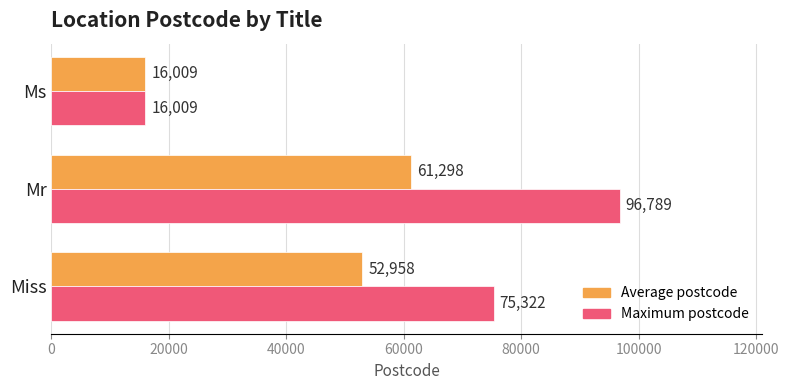

Which category has the lowest value in the Maximum postcode series?

Ms